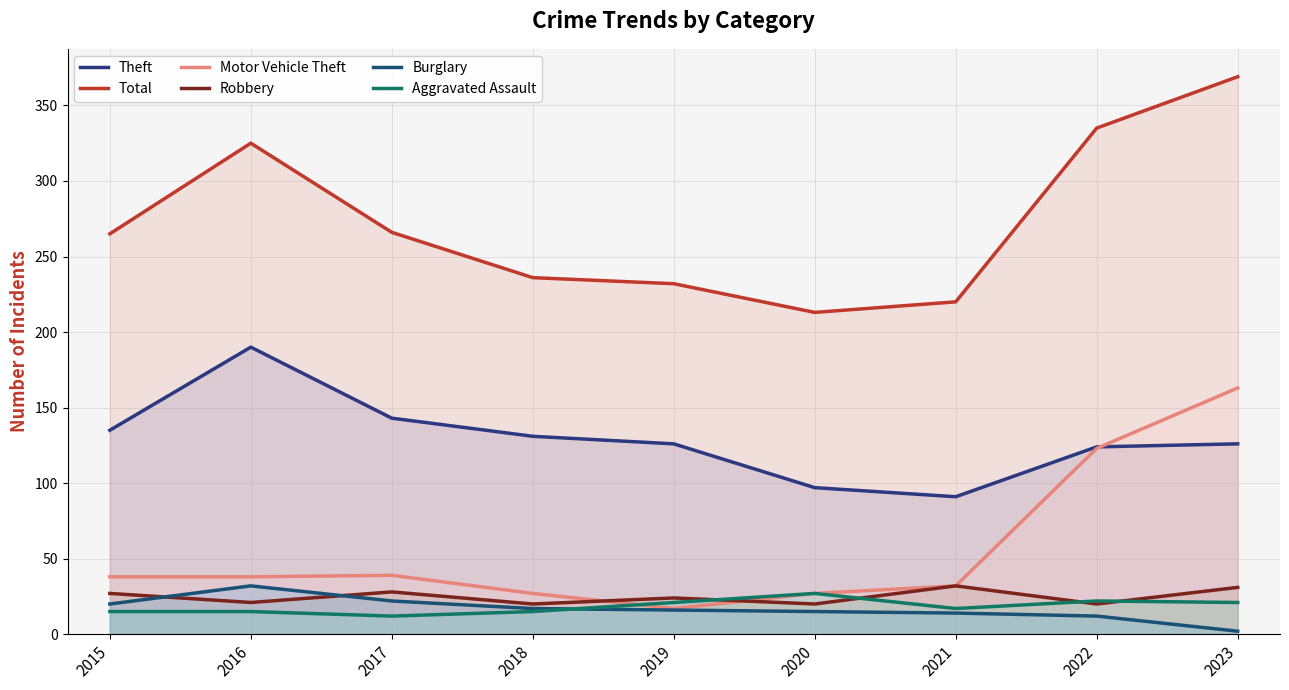

Rank the series at 2019 from lowest to highest value.

Burglary, Motor Vehicle Theft, Aggravated Assault, Robbery, Theft, Total